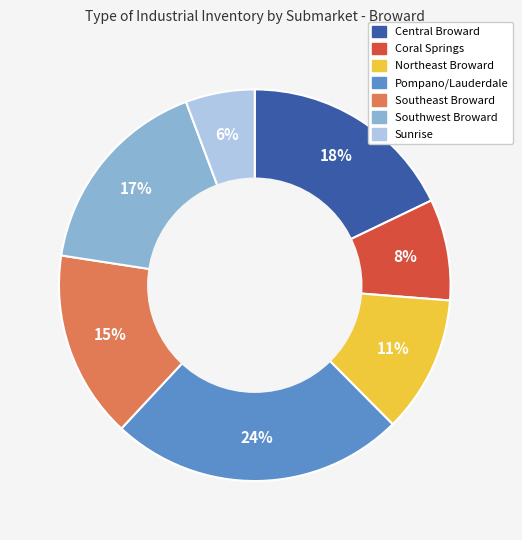

What percentage is the Coral Springs slice, to the nearest percent?

8%